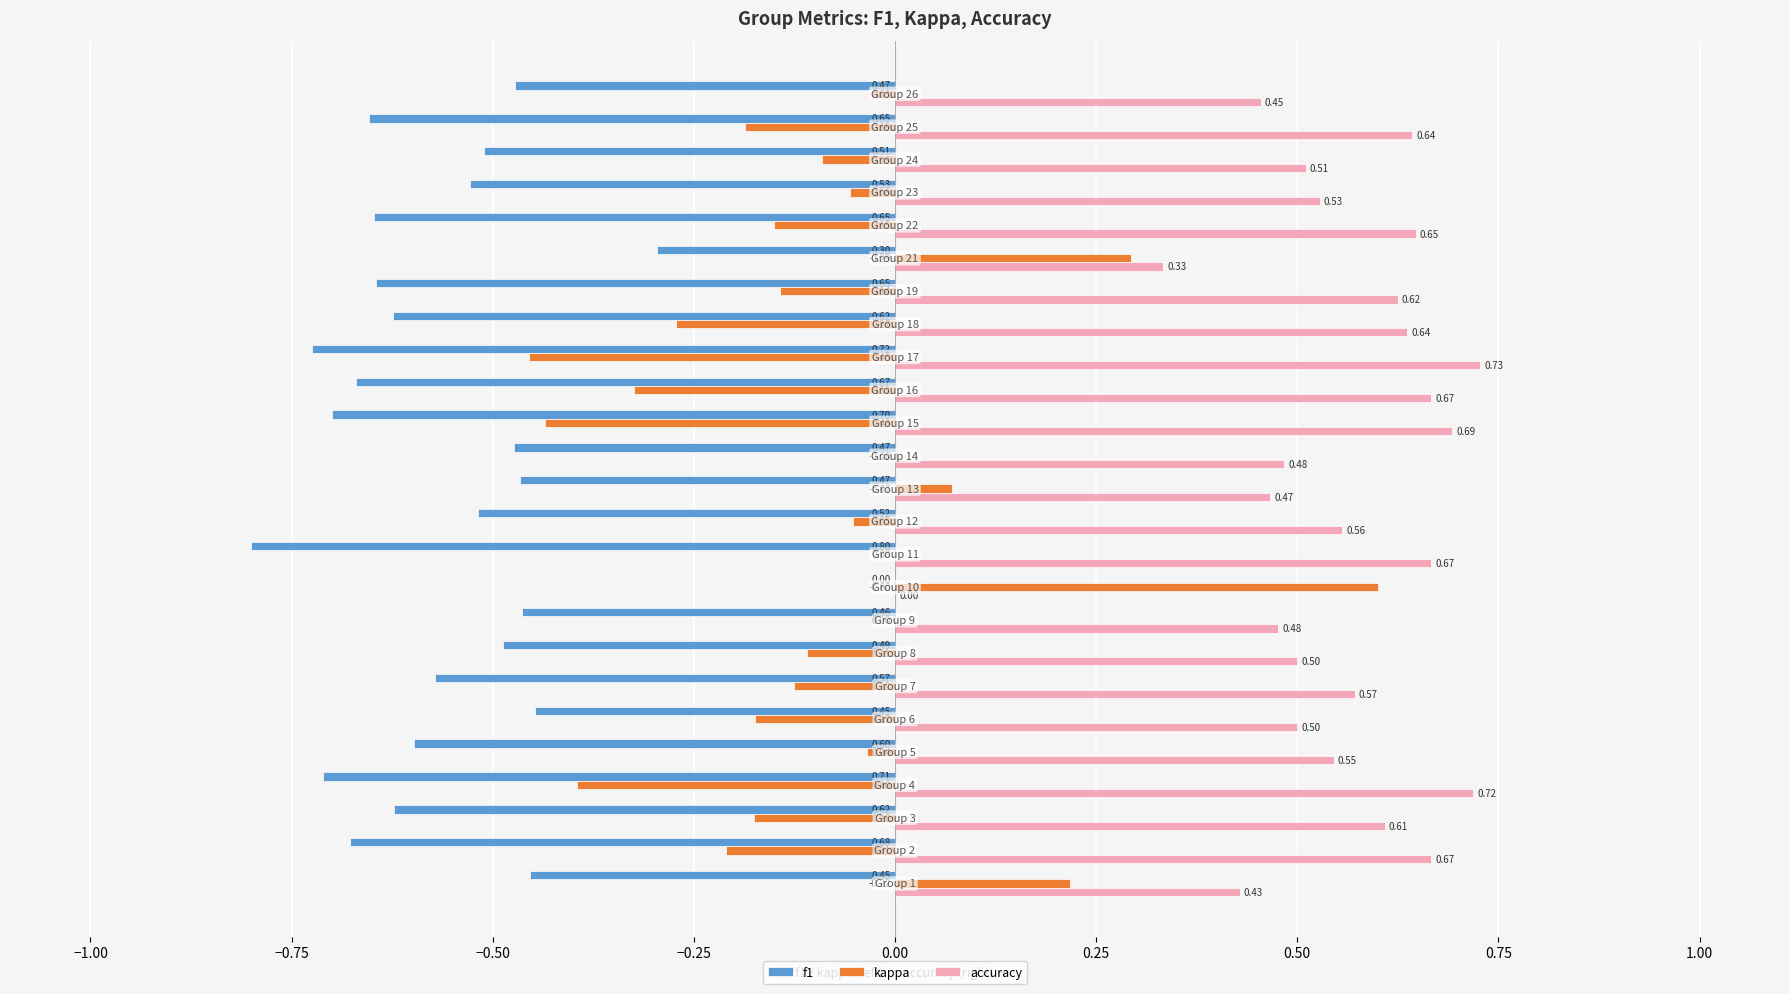

How many data points does each series have?

25